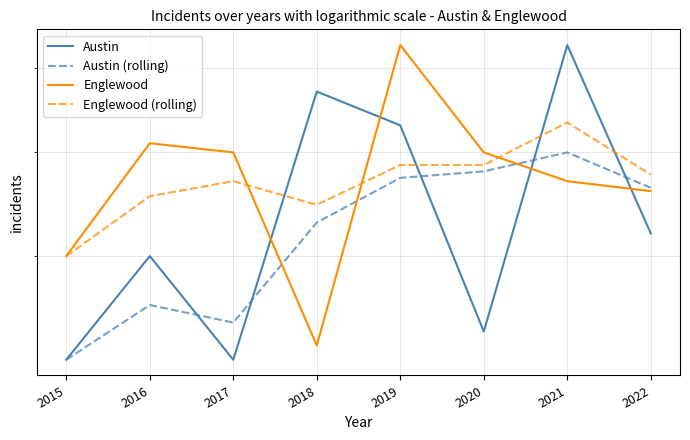

The value of Austin at 2019 is 53.0. True or false?

True